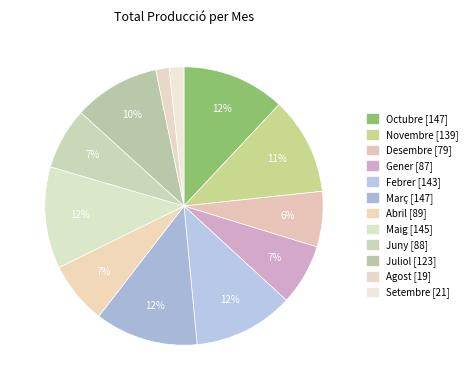

How many slices are in this pie chart?

12